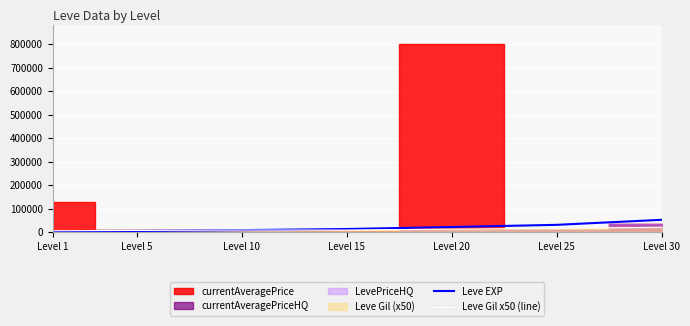

After their last crossing, which series has the higher values: Leve EXP or Leve Gil x50 (line)?

Leve EXP